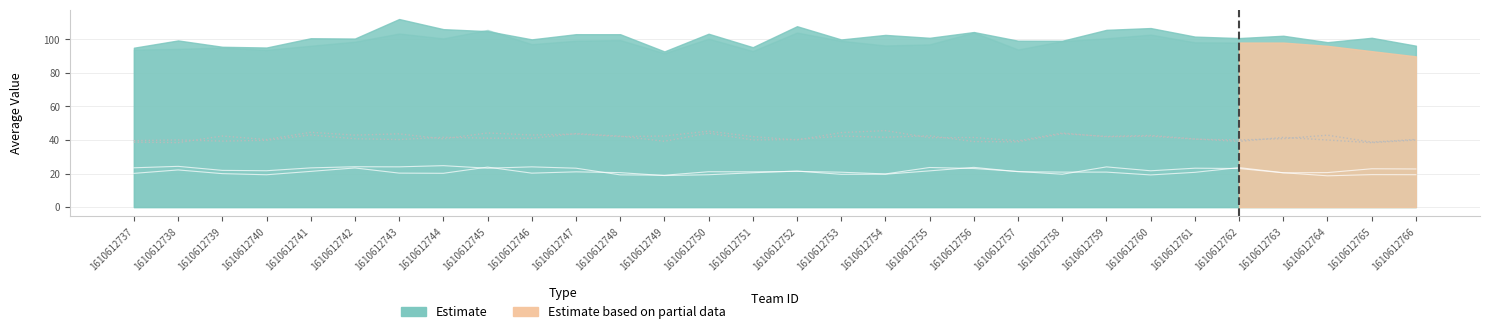

Which has a higher value, 1610612738 or 1610612741?

1610612741